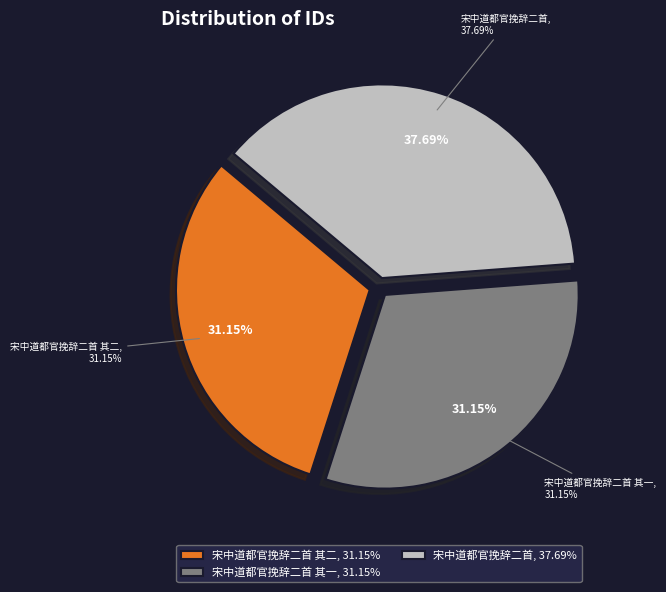

What is the ratio of the value at 宋中道都官挽辞二首 其一 to the value at 宋中道都官挽辞二首 其二?

1.0